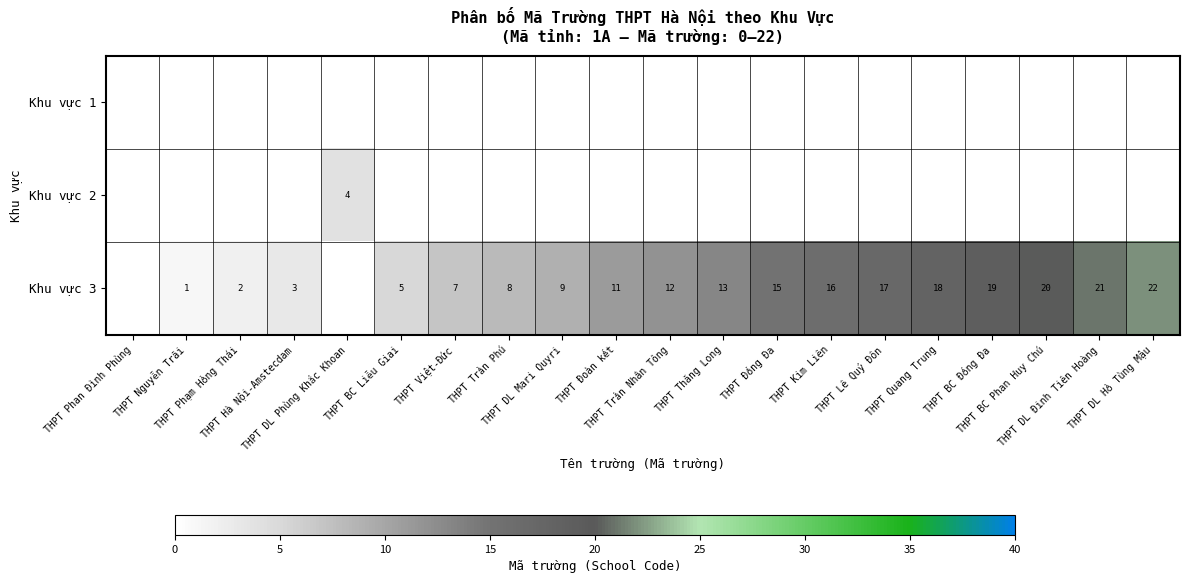

True or false: Khu vực 2 has a value of 0 at THPT BC Đống Đa.

True